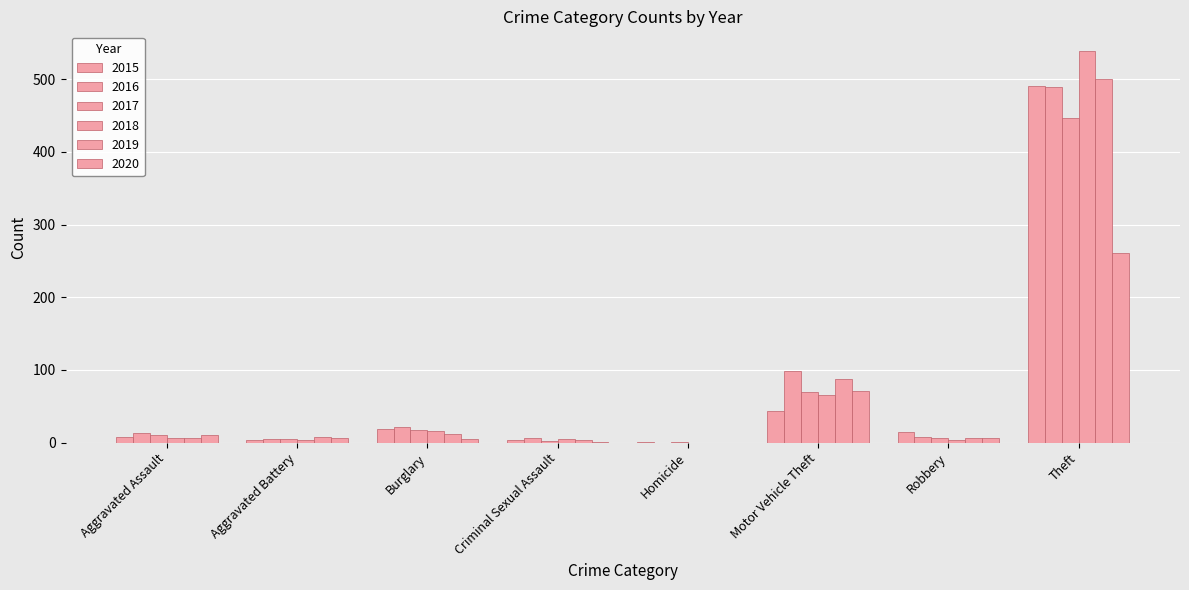

How many positive values does the 2019 series have?

7